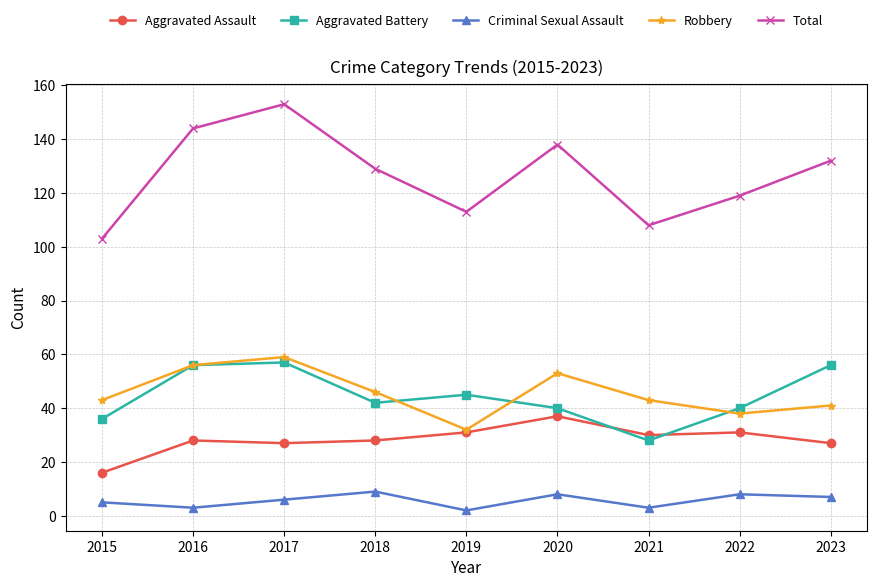

What is the highest value of the Total series?

153